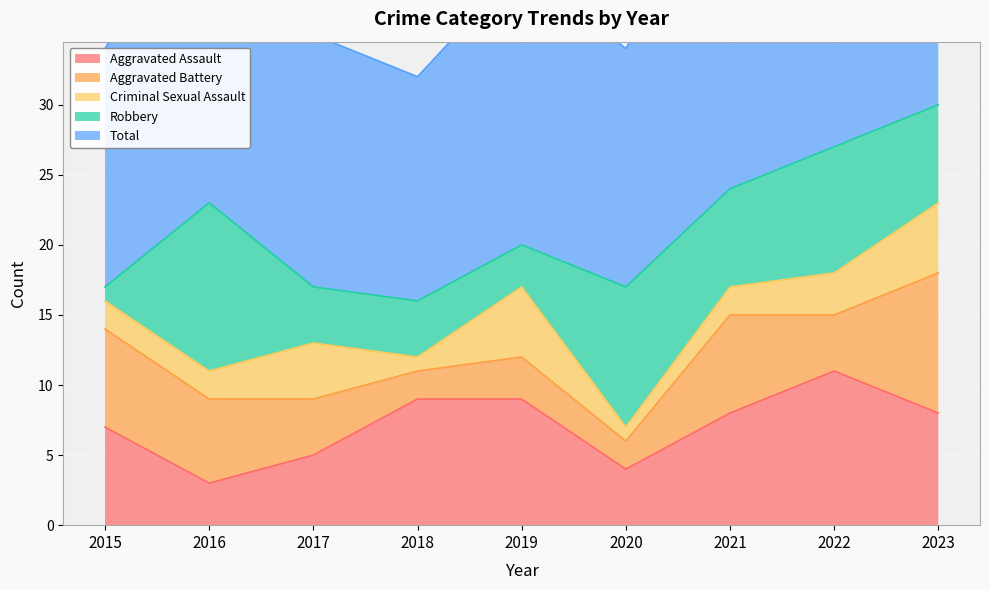

Between 2021 and 2023, which is larger?

2021